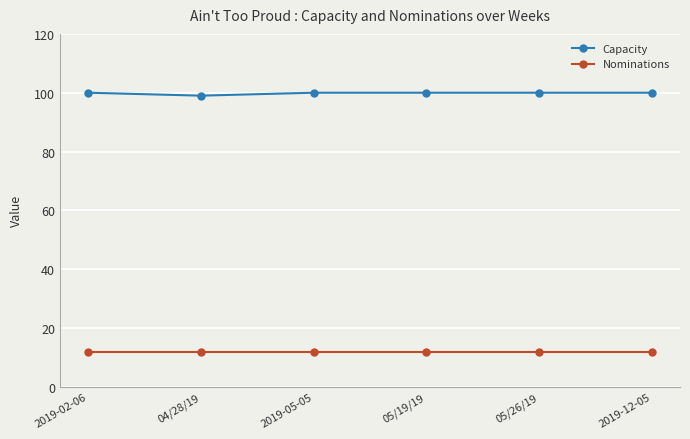

The value of Nominations at 2019-02-06 is 12. True or false?

True